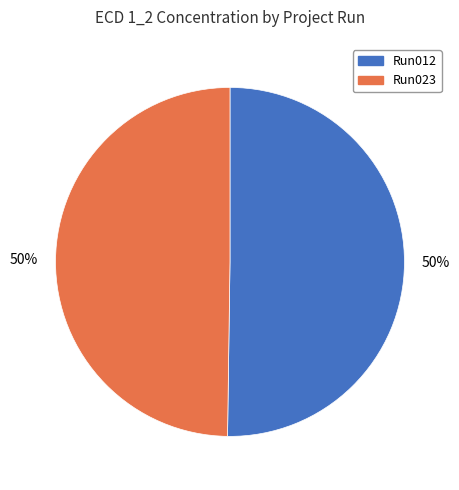

To the nearest percent, what is the average slice percentage?

50%